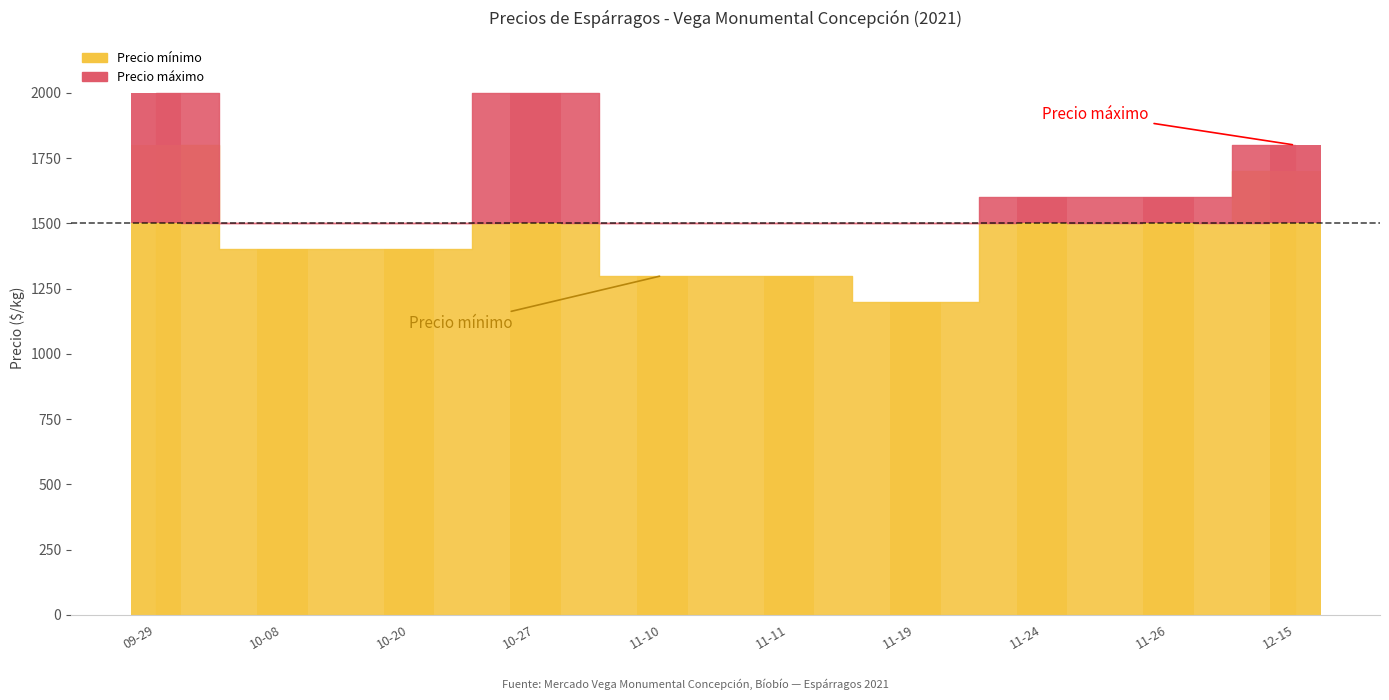

The value at 11-26 is 563. True or false?

False